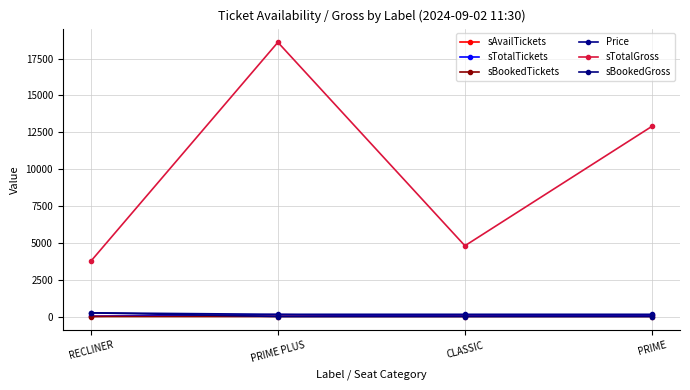

List the labels in order of sTotalGross value, smallest first.

RECLINER, CLASSIC, PRIME, PRIME PLUS